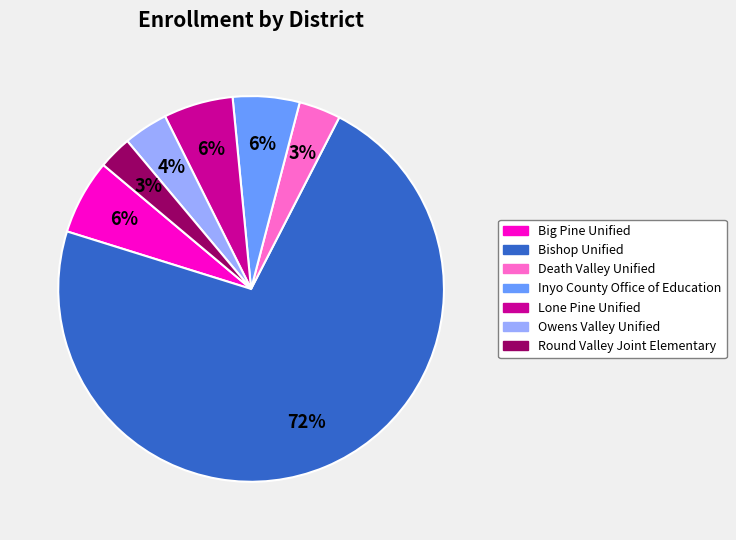

Is it true that Owens Valley Unified is 4% of the pie?

True